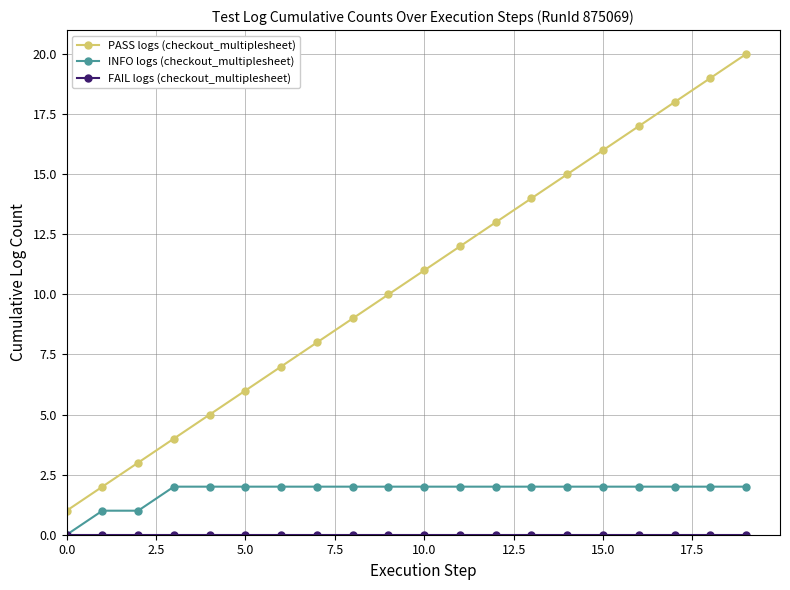

True or false: PASS logs (checkout_multiplesheet) has more than 1 interior local peaks.

False